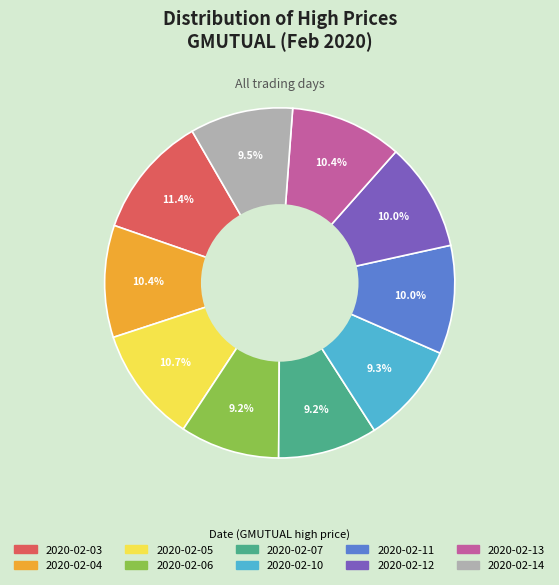

To the nearest percent, what percentage of the pie is 2020-02-10?

9%